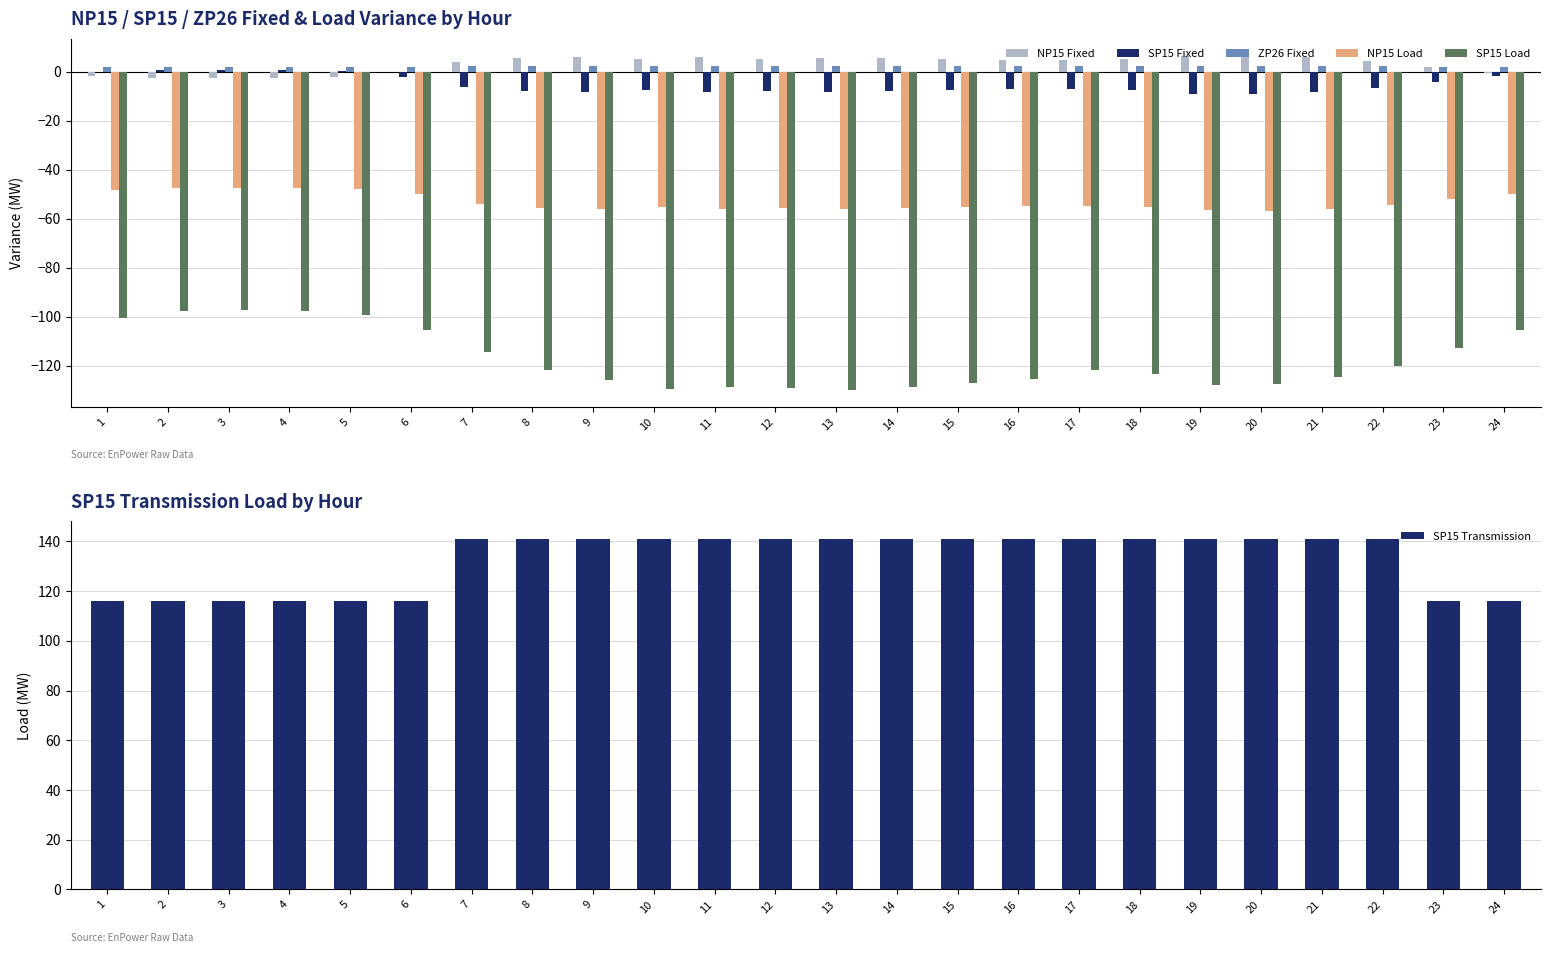

What is the total value across all series at 4?

-29.0